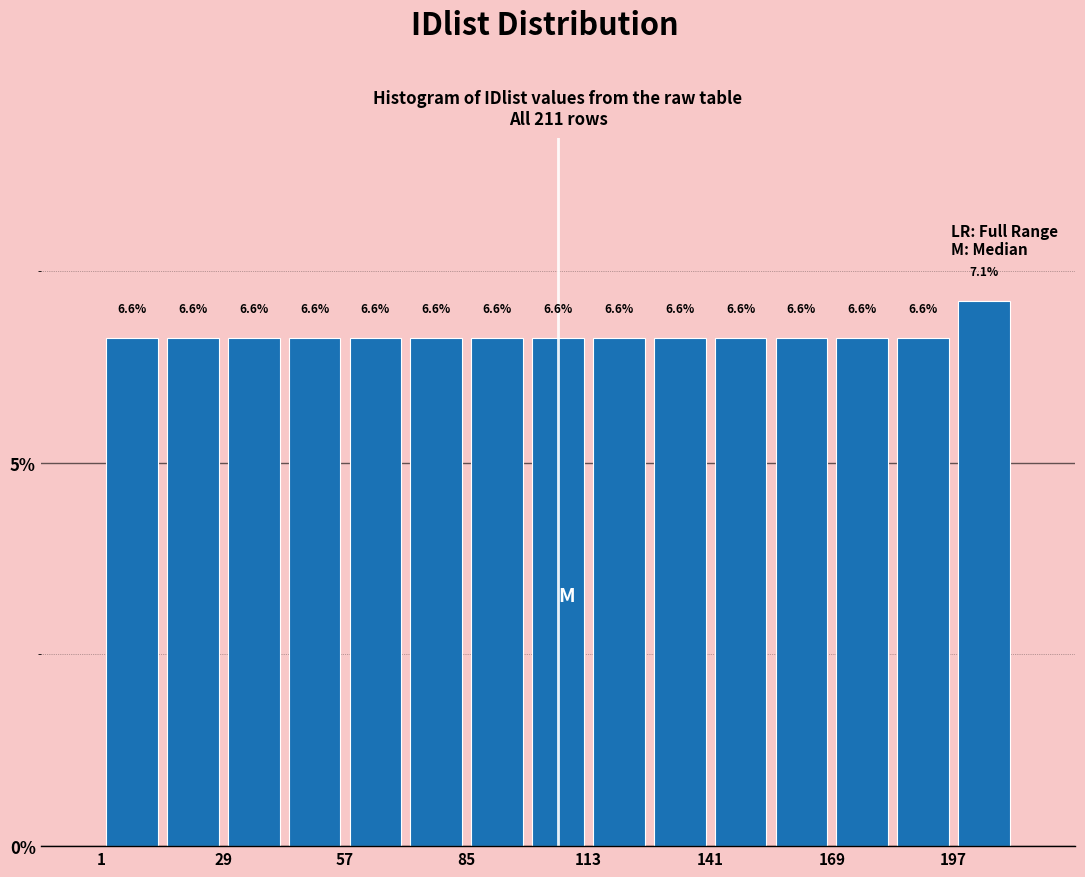

Around what value on the x-axis is the tallest bar? Give the approximate position of its centre, as read against the axis.

205